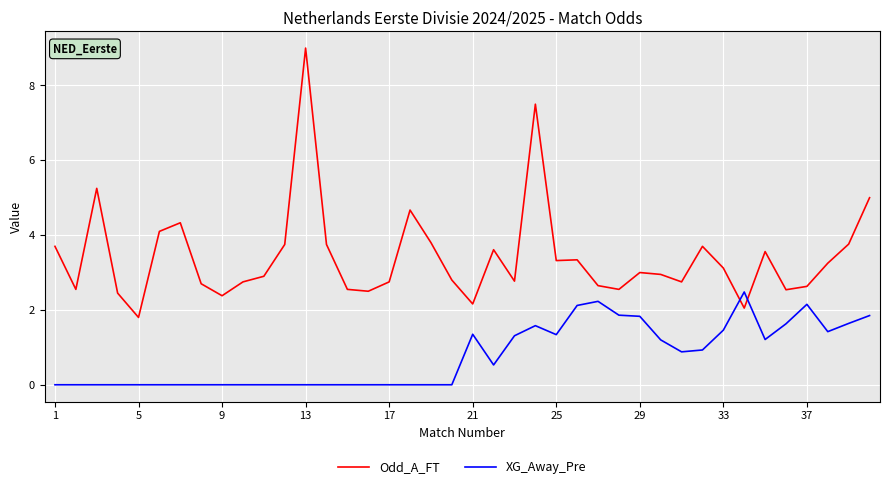

In Odd_A_FT, how many points are higher than both neighbors (excluding endpoints)?

10